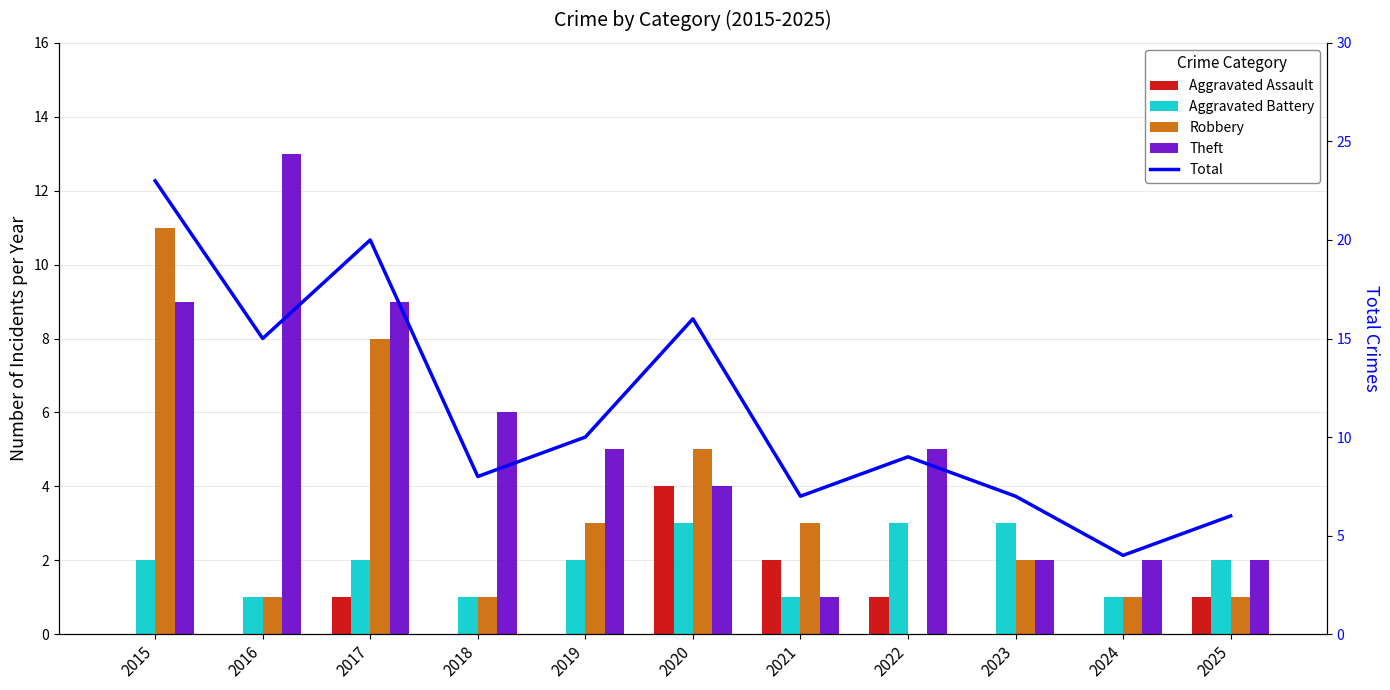

At which category is the sum across all series the highest?

2015